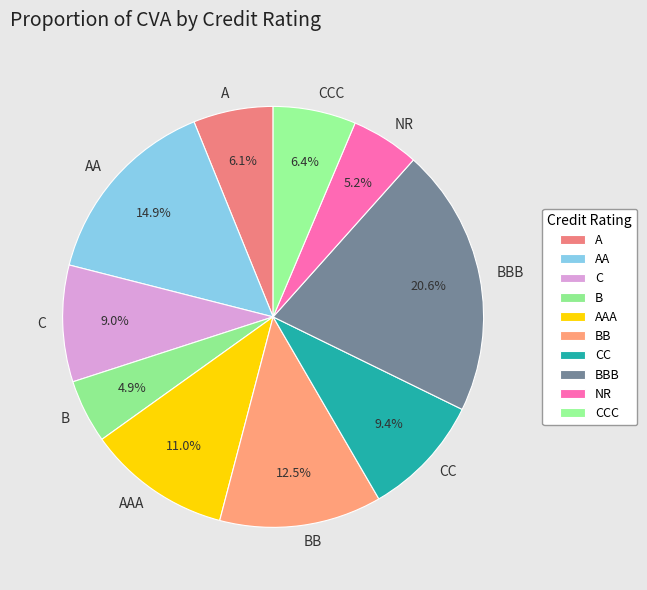

How many slices are in this pie chart?

10